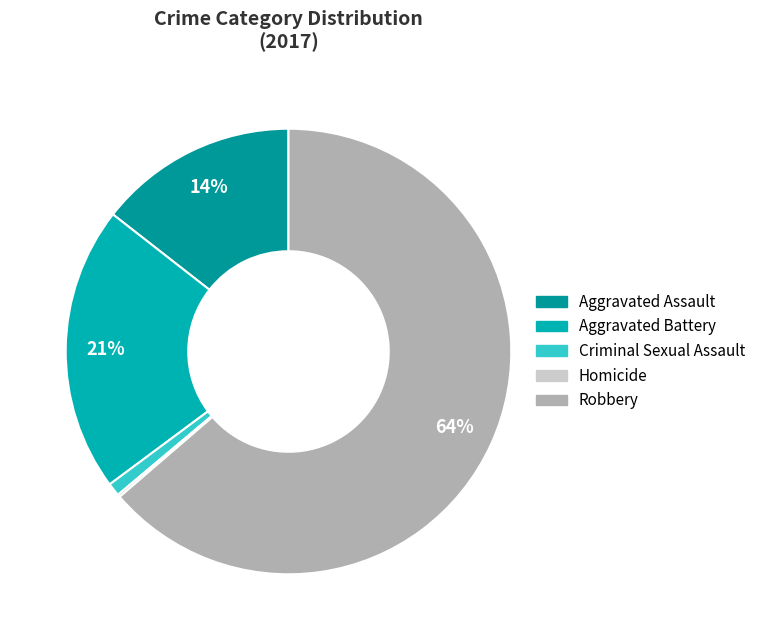

Which category has the smallest portion of the pie?

Homicide